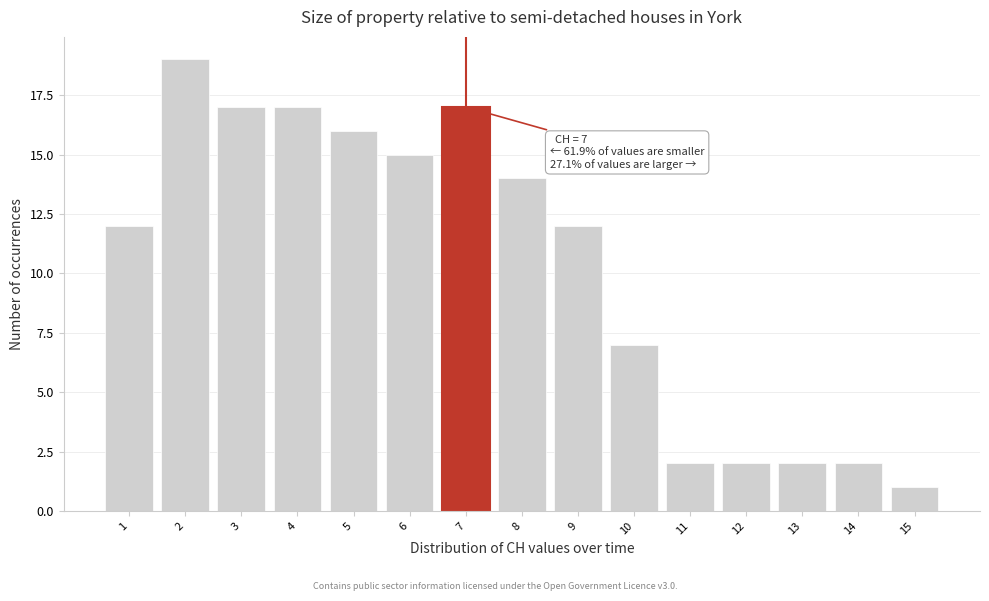

Which range on the x-axis has the tallest bar?

1.5 to 2.5